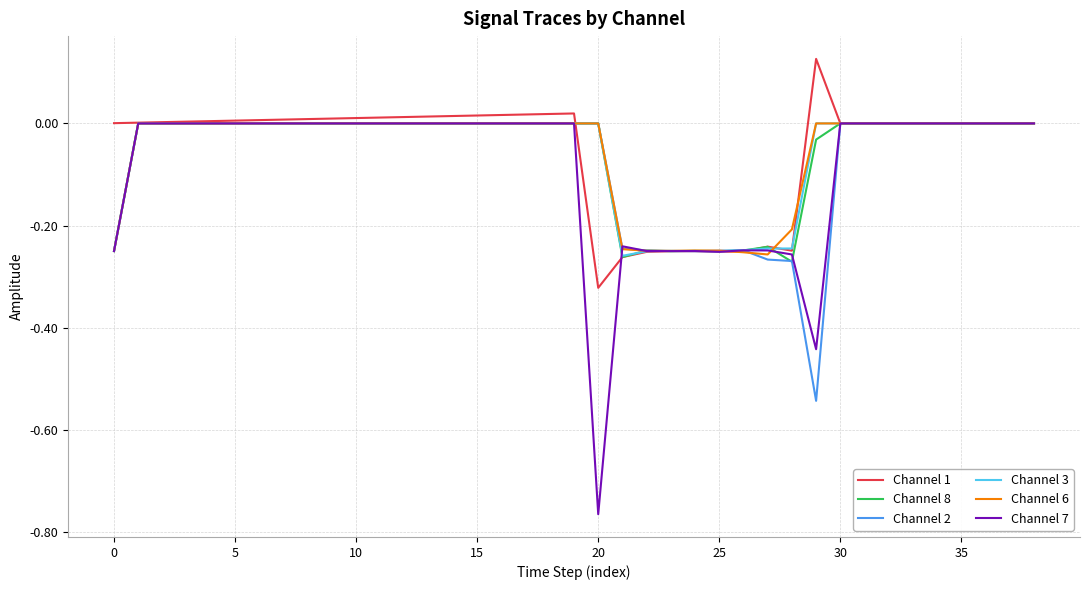

Which series has the largest range (max minus min)?

Channel 7